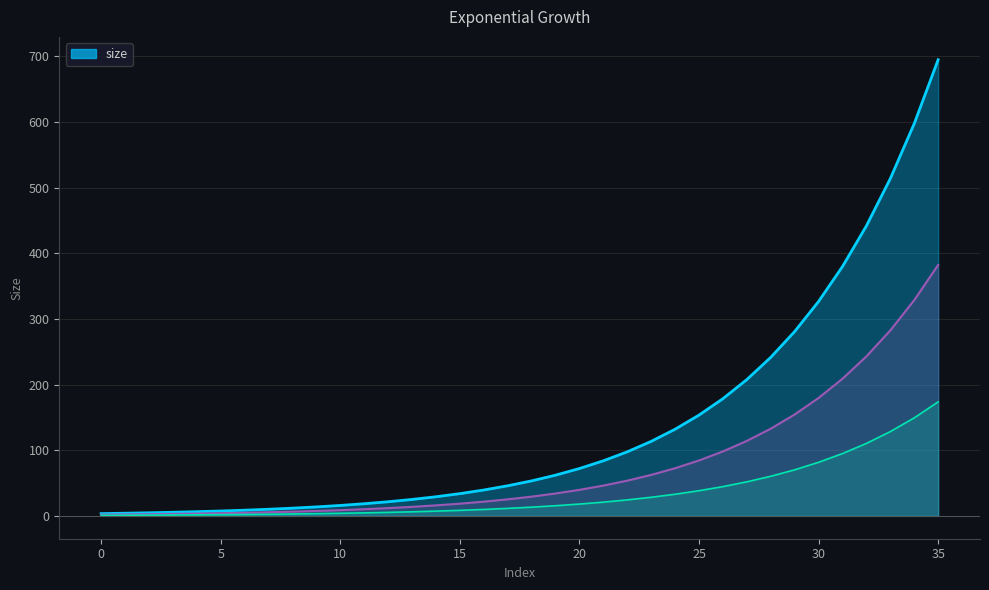

What is the value of the 18th point from the left?

45.9